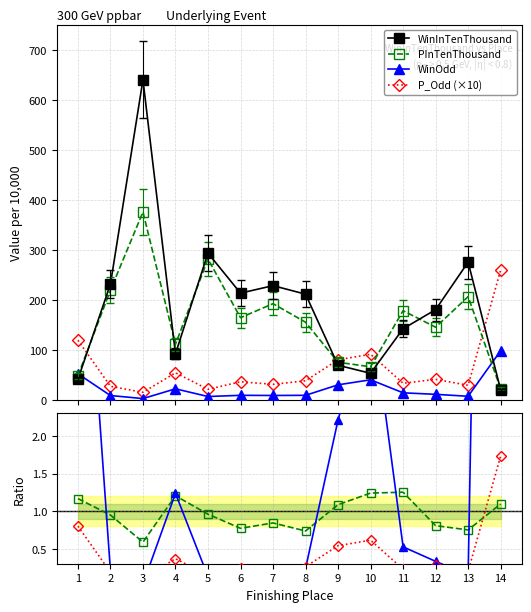

What is the value of the P_Odd (×10) point at the 9th from the left?

81.0